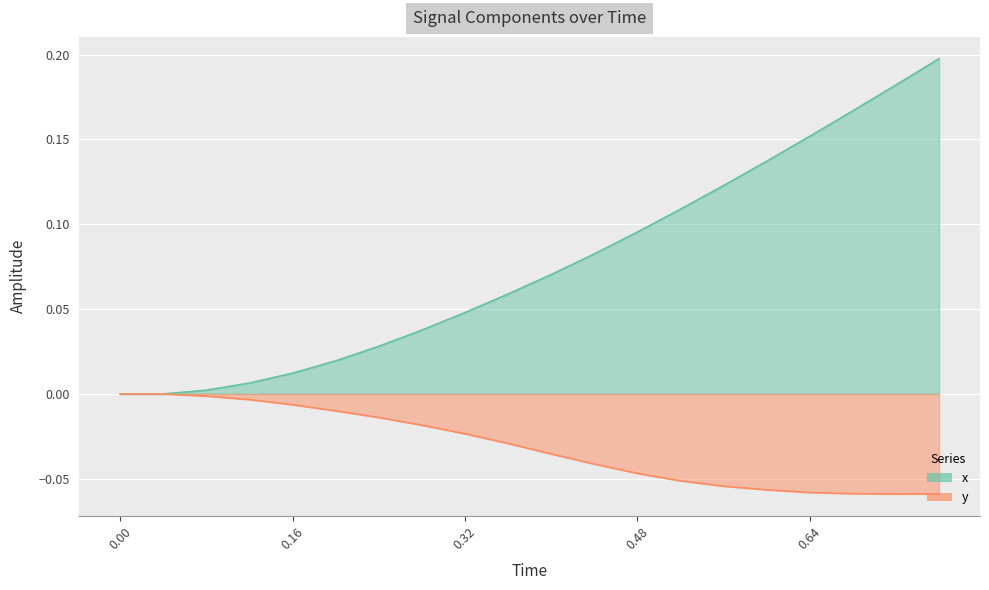

Which series has the widest spread of values?

x